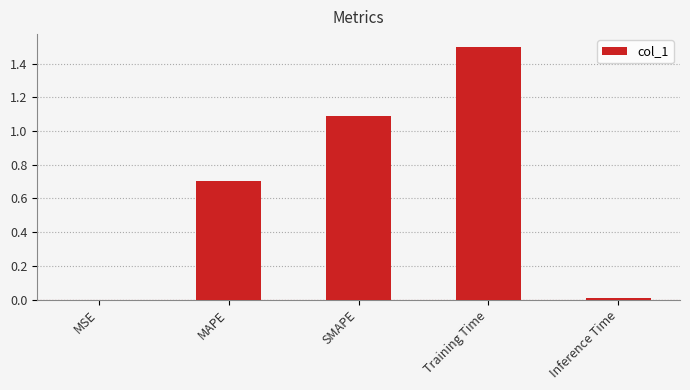

How many data points does each series have?

5